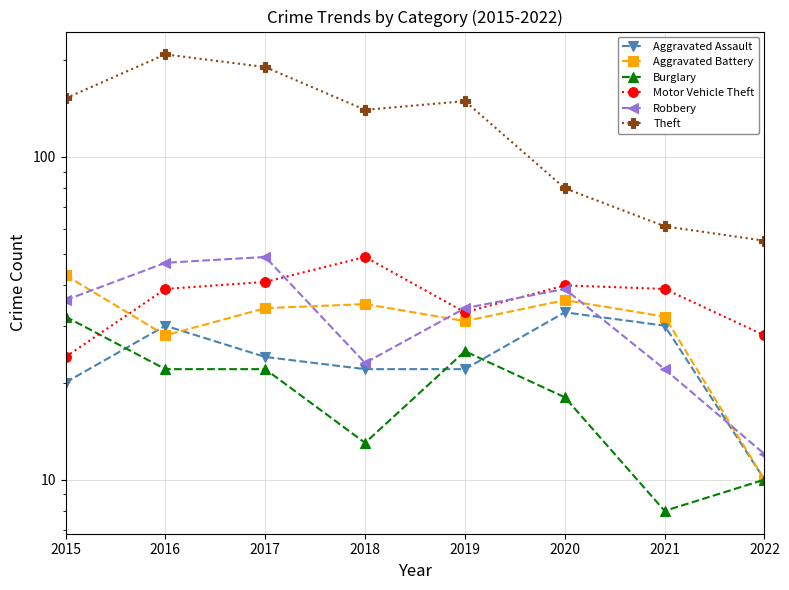

What is the value of the Aggravated Battery point at the 2nd from the left?

28